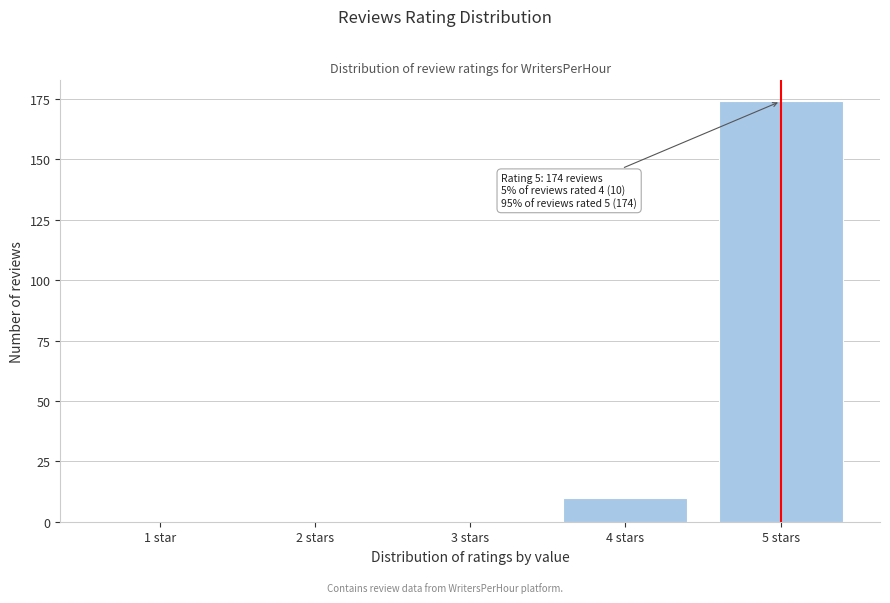

Reading left to right, extract all data points from this chart.

1 star=0	2 stars=0	3 stars=0	4 stars=10	5 stars=174